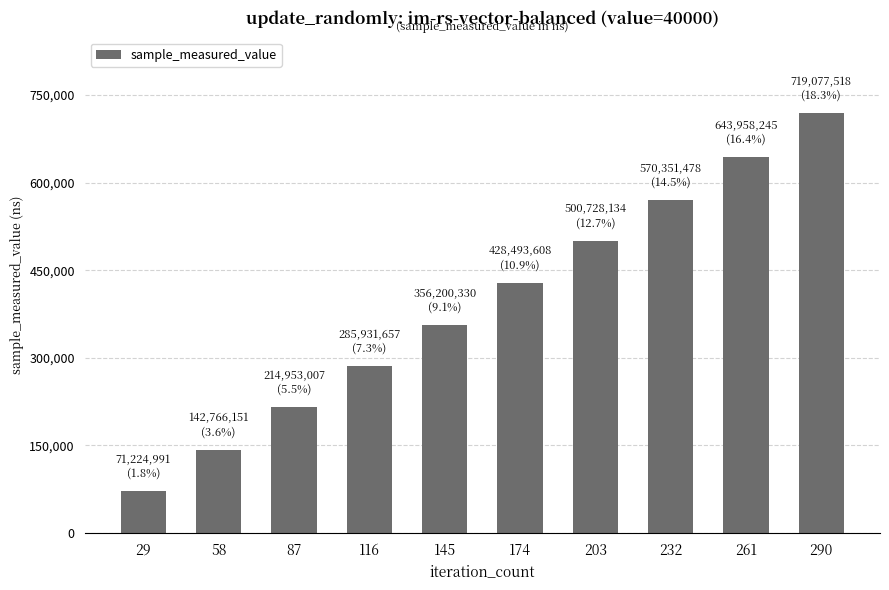

Does the chart contain any negative values?

No